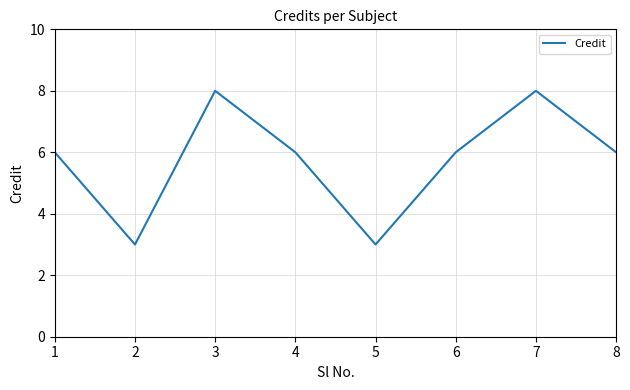

The chart shows a value of 2 at 4. True or false?

False